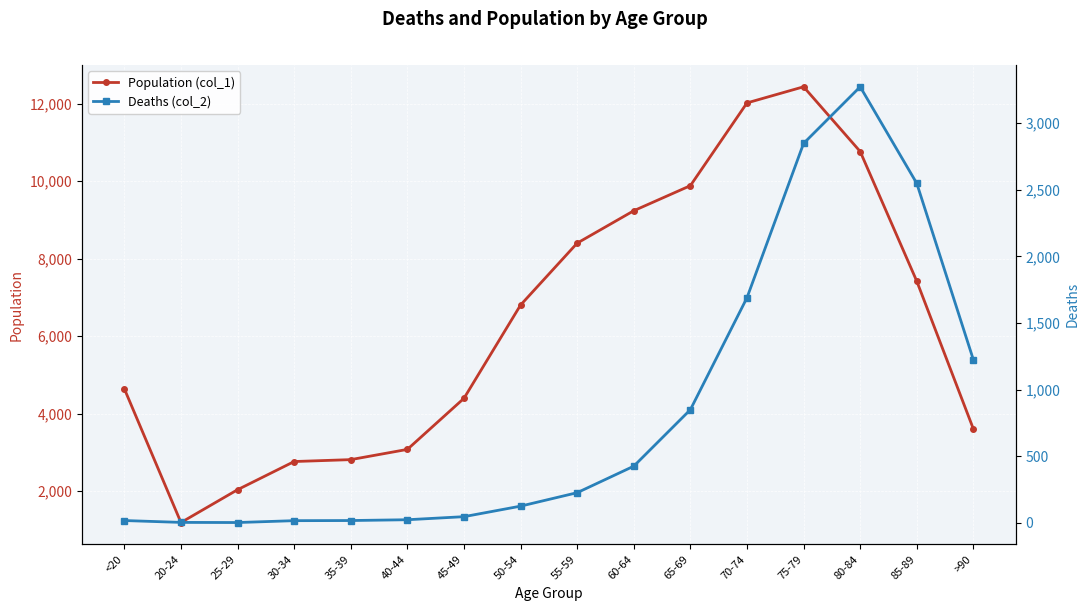

Is it true that Deaths (col_2) equals 18 at 45-49?

False